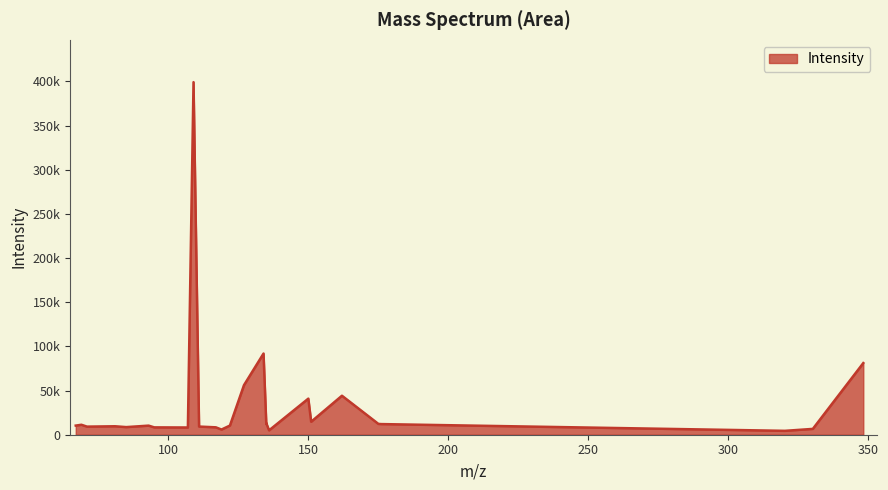

What is the smallest value displayed?

4401.7